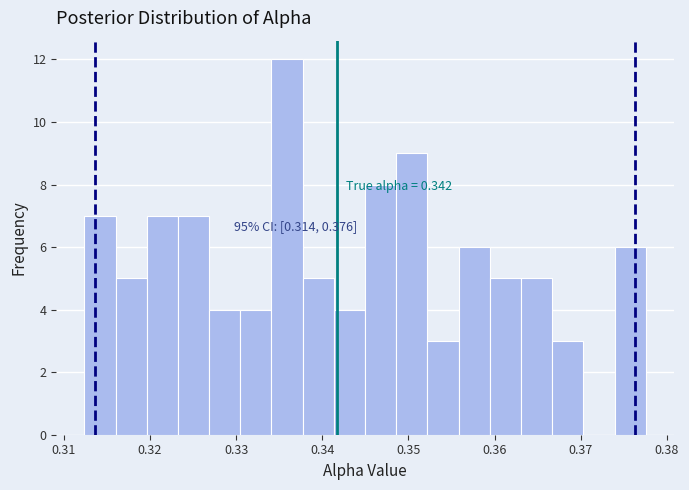

Read against the x-axis, roughly where is the centre of the tallest bar?

0.336